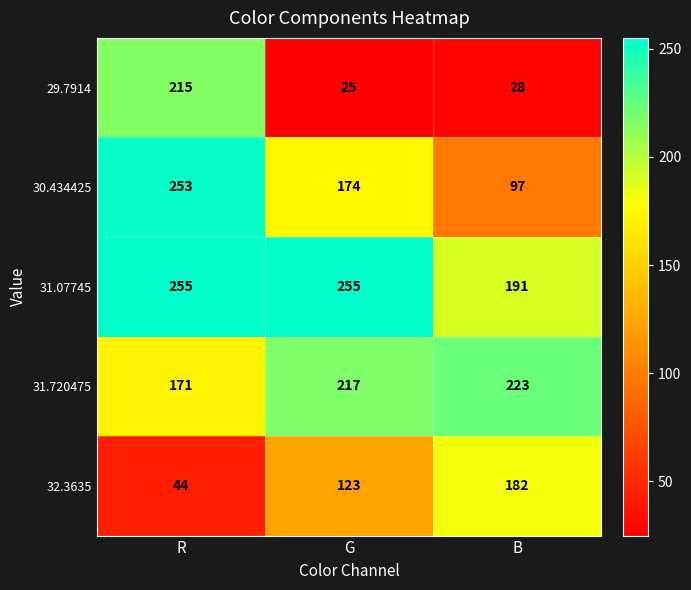

The 29.7914 series shows 18 at B. True or false?

False